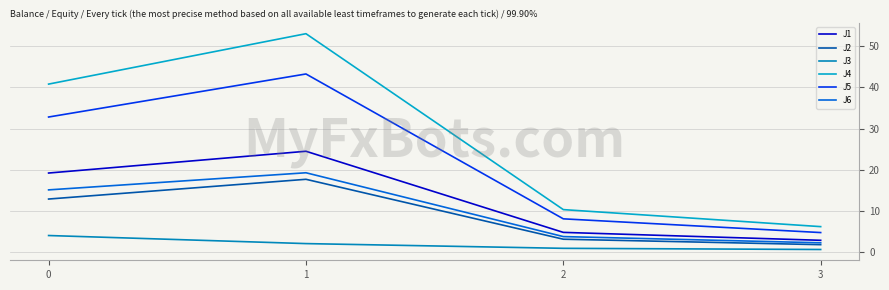

What is the difference between the maximum and minimum values in the J2 series?

15.9